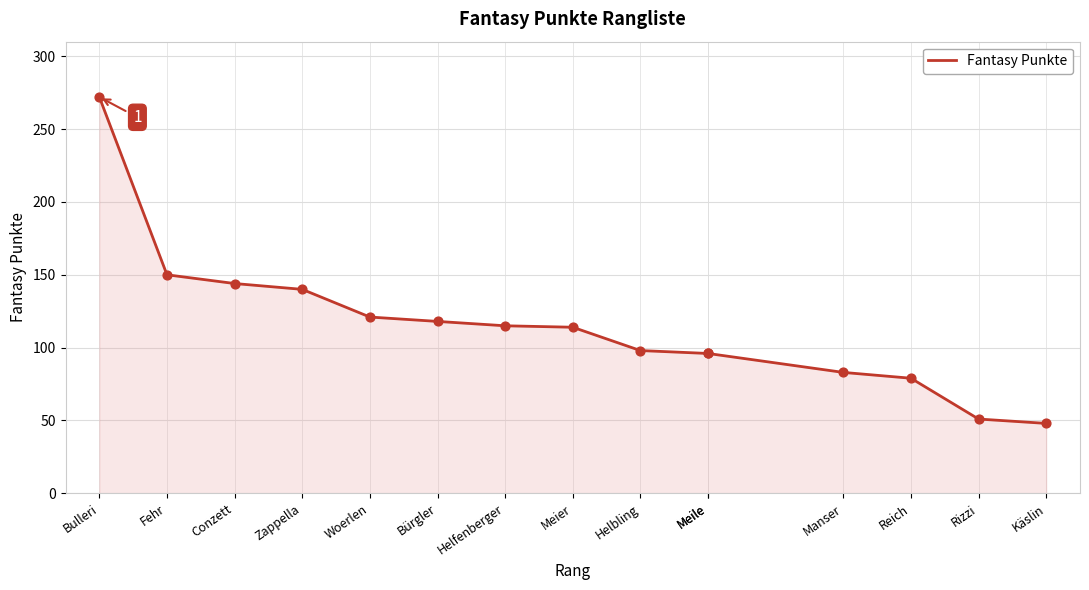

Approximately how many times larger is the value at Manser compared to Helfenberger?

0.7